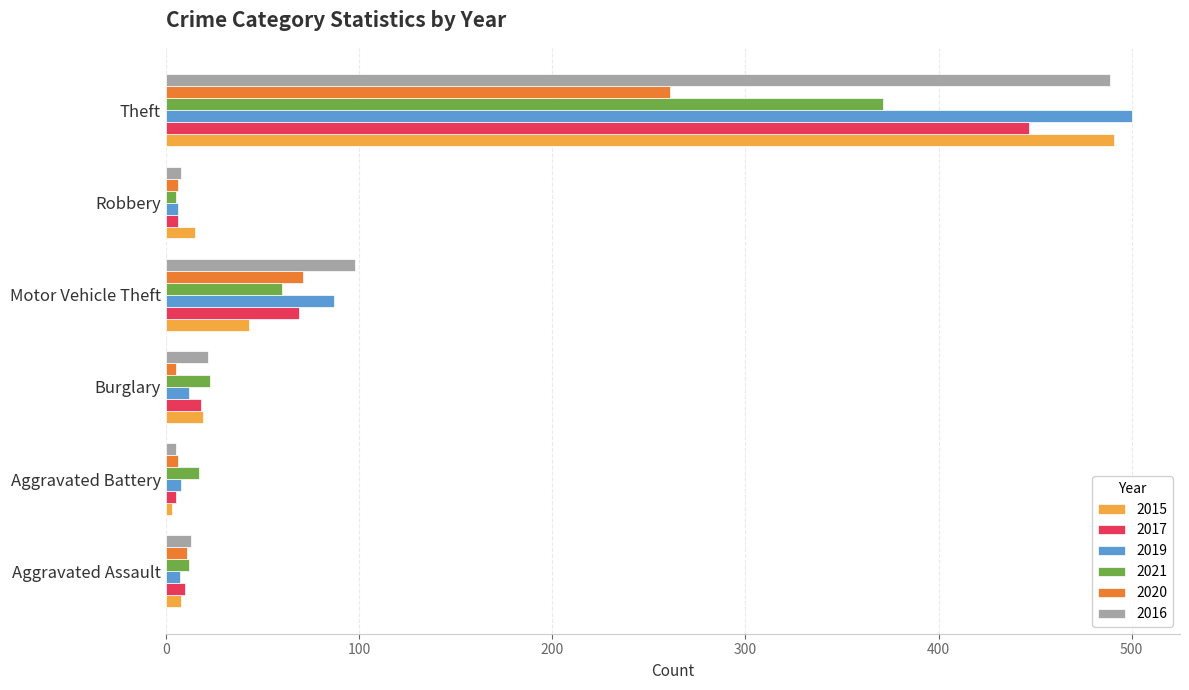

What is the difference between the second highest and second lowest values in the 2019 series?

80